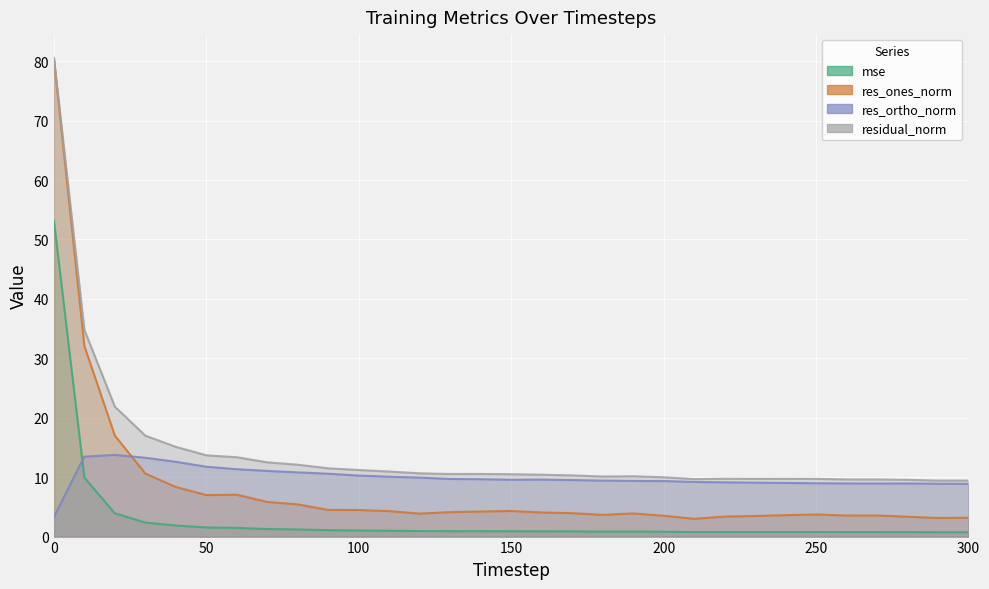

True or false: mse has a value of 0.9 at 140.

True